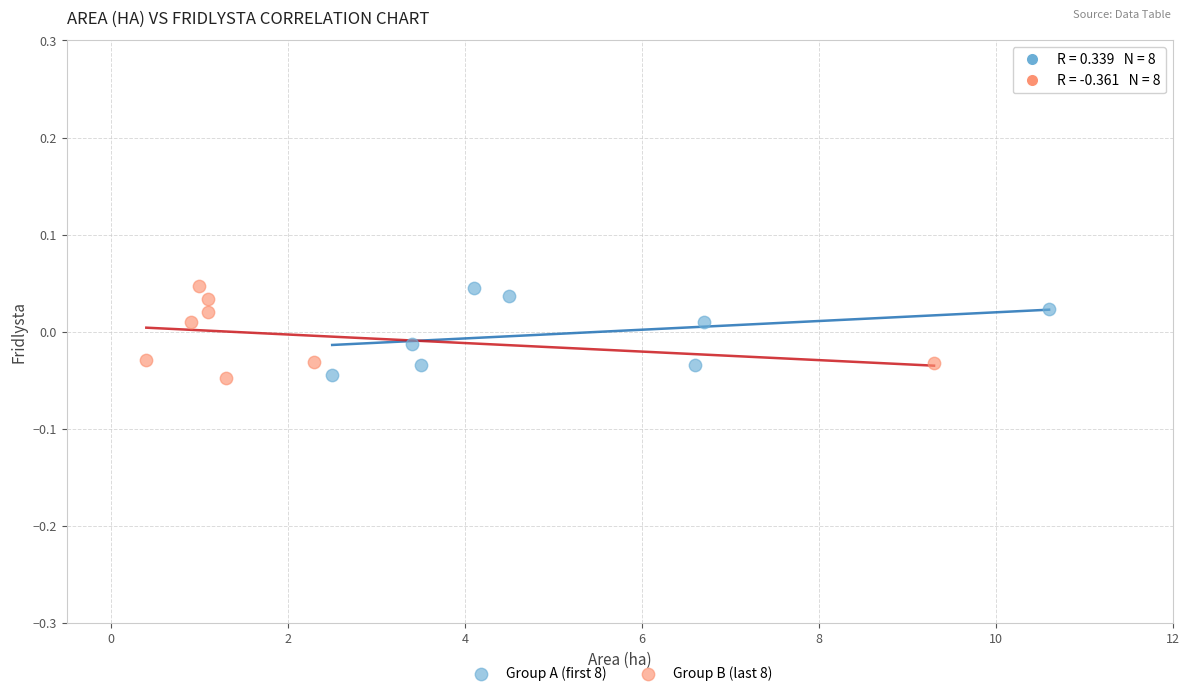

What are all the series names shown in the legend?

Group A (first 8), Group B (last 8)